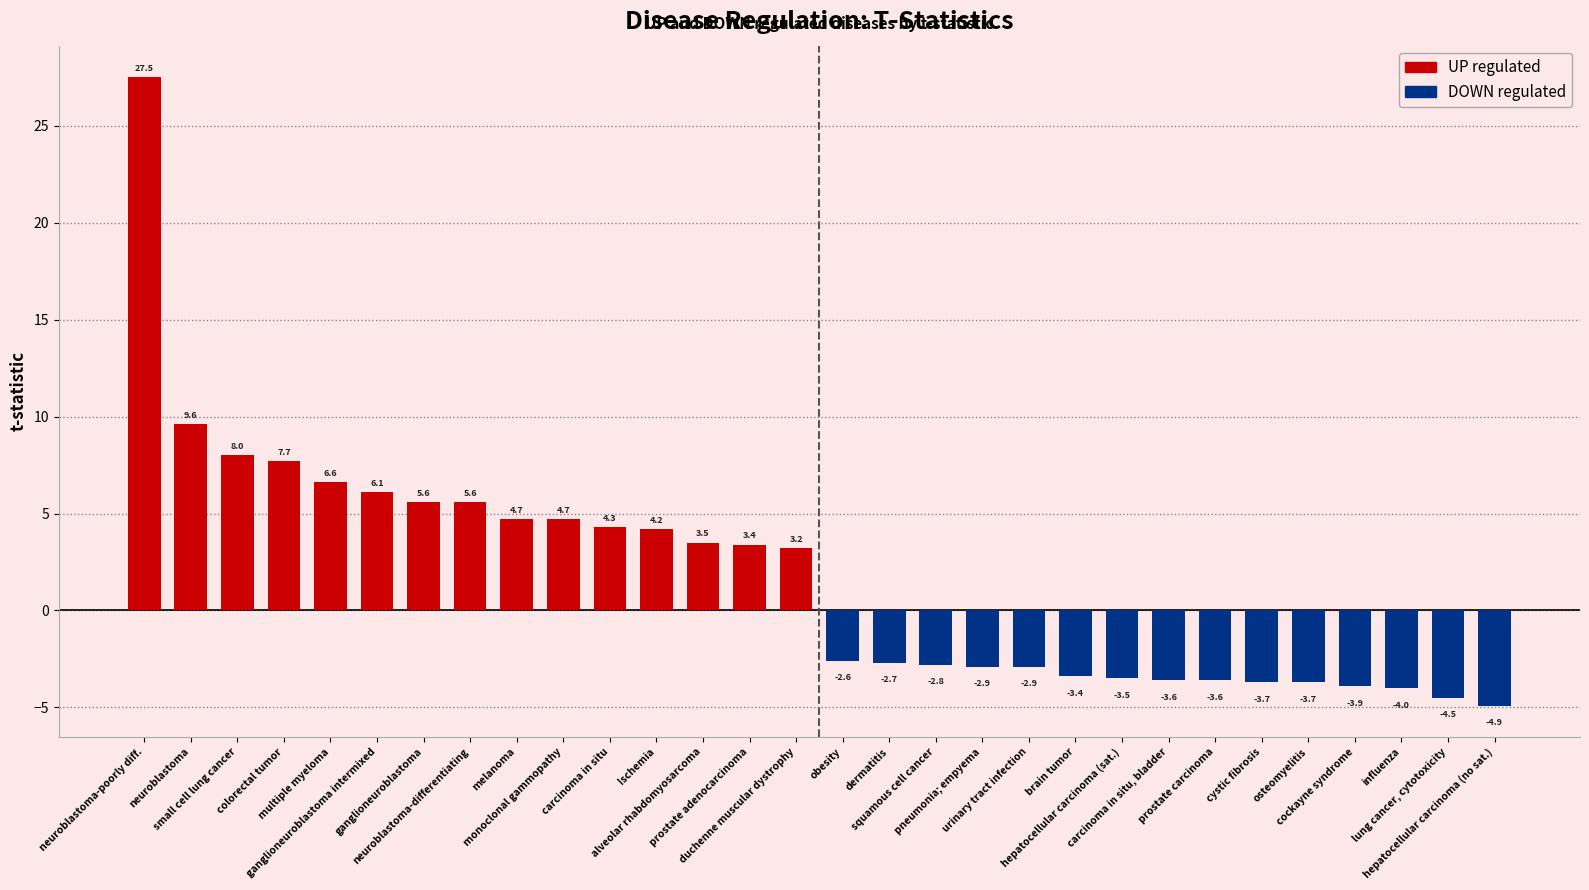

Which series has the largest range (max minus min)?

UP